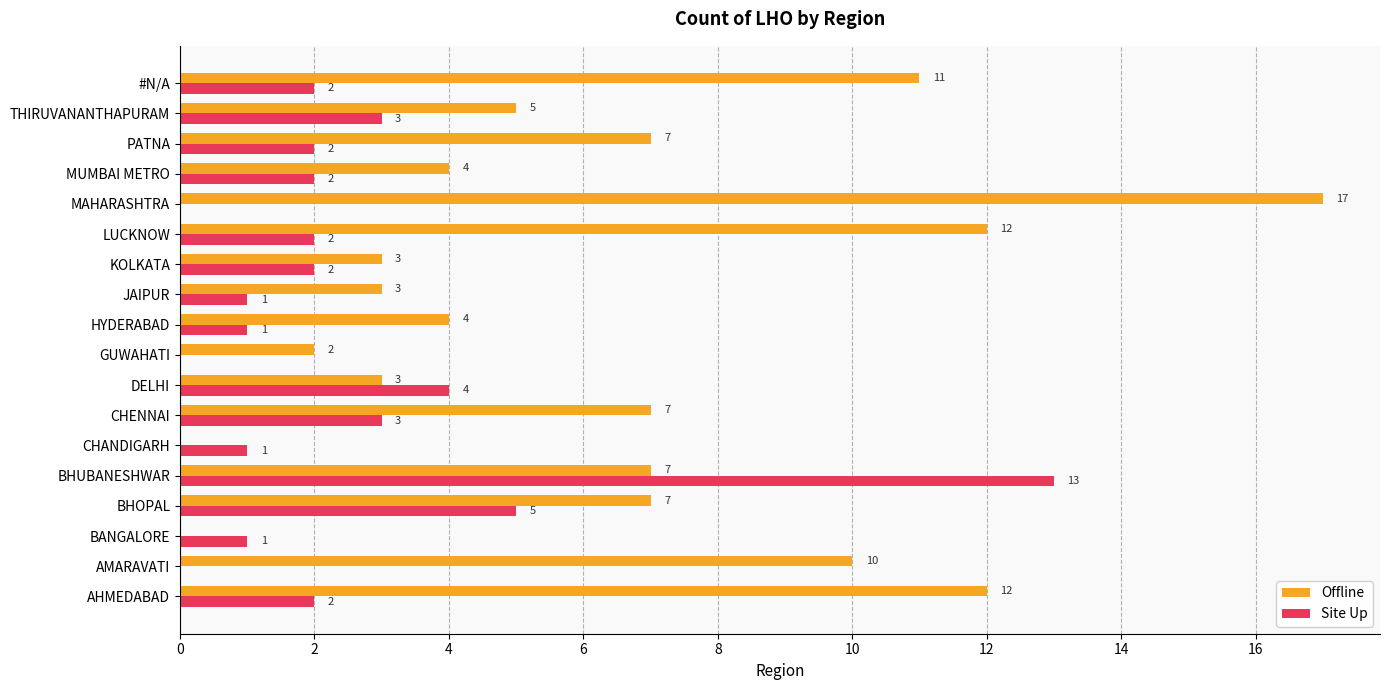

What is the sum of the Site Up values at THIRUVANANTHAPURAM and JAIPUR?

4